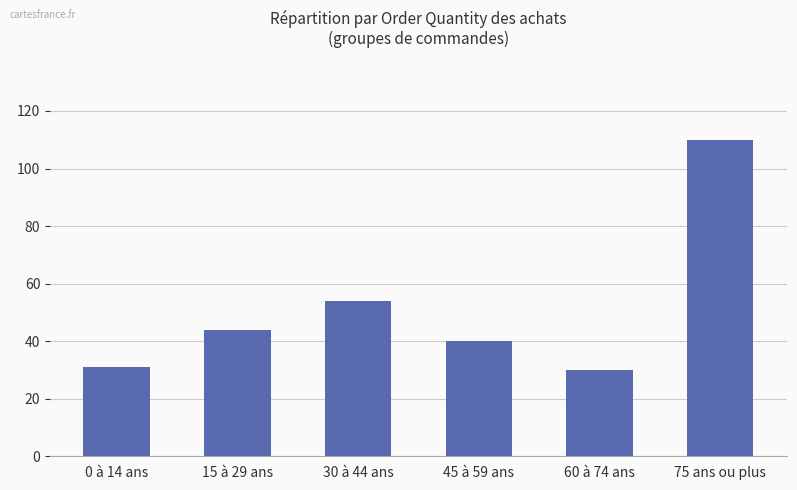

What is the label of the 6th bar from the right?

0 à 14 ans